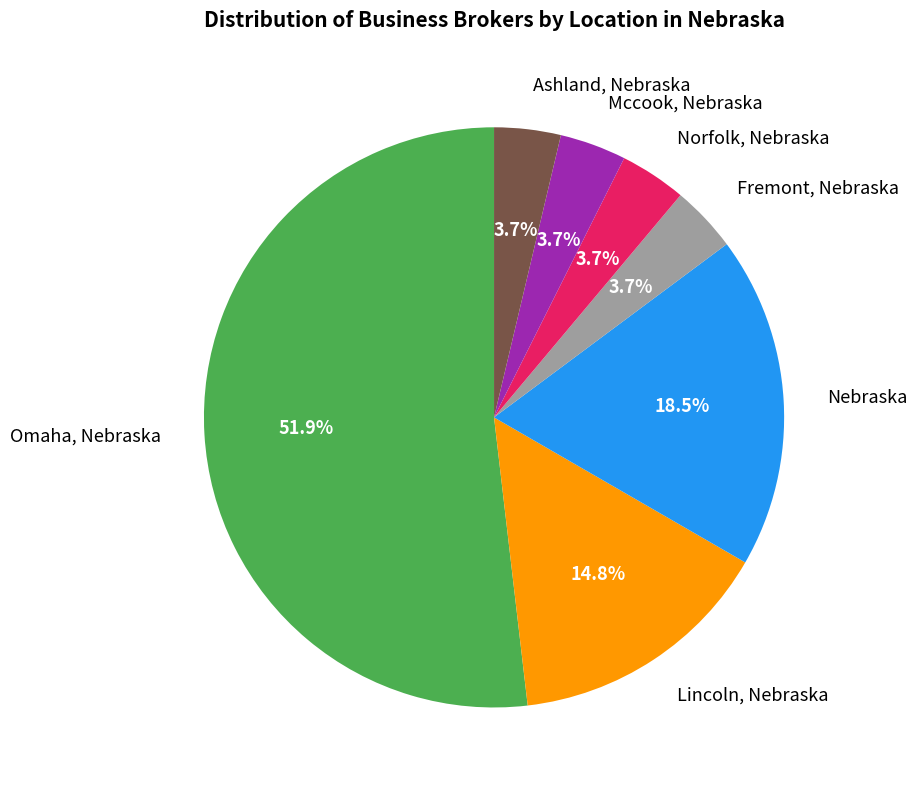

Approximately how many times larger is the value at Omaha, Nebraska compared to Ashland, Nebraska?

14.0